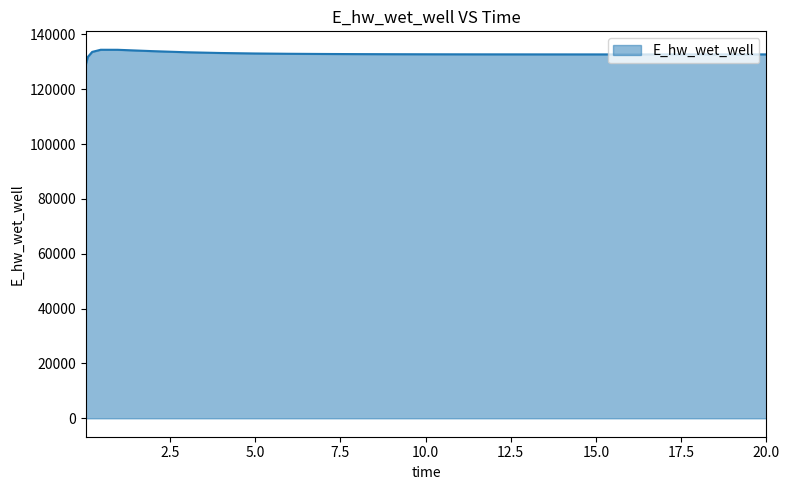

What is the difference between the maximum and minimum values?

5398.3